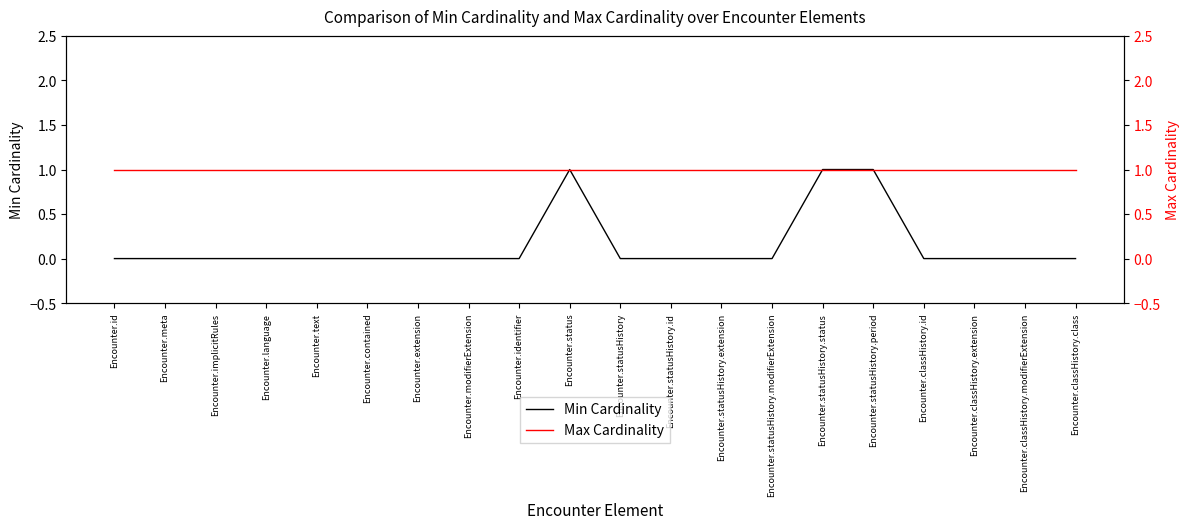

What is the maximum value shown in the chart?

1